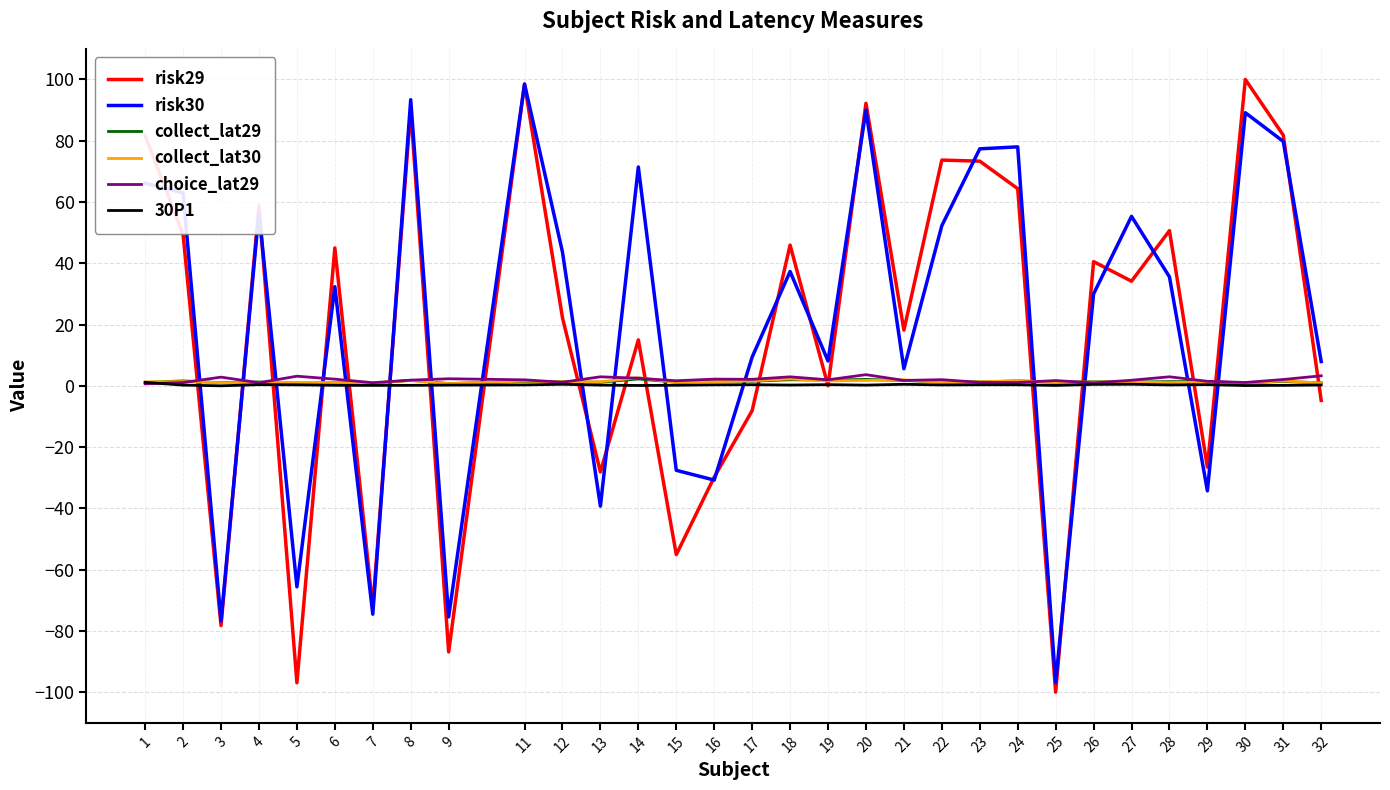

Between which two adjacent categories do collect_lat30 and collect_lat29 first intersect?

1 and 2